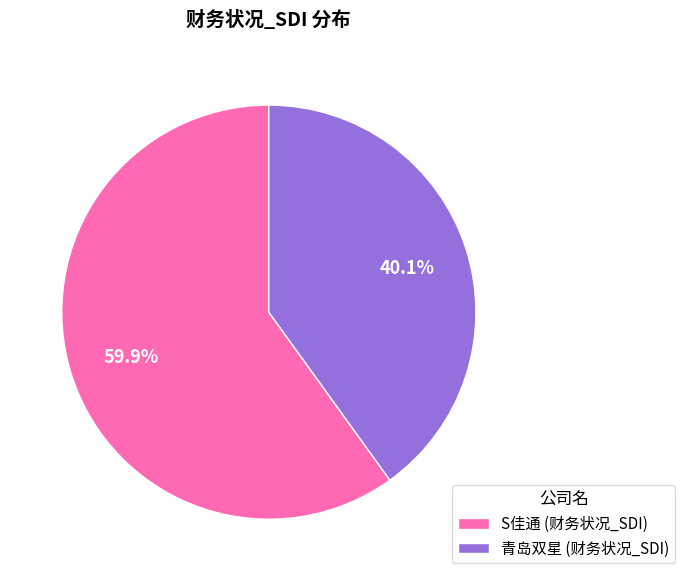

Is it true that S佳通 is 60% of the pie?

True